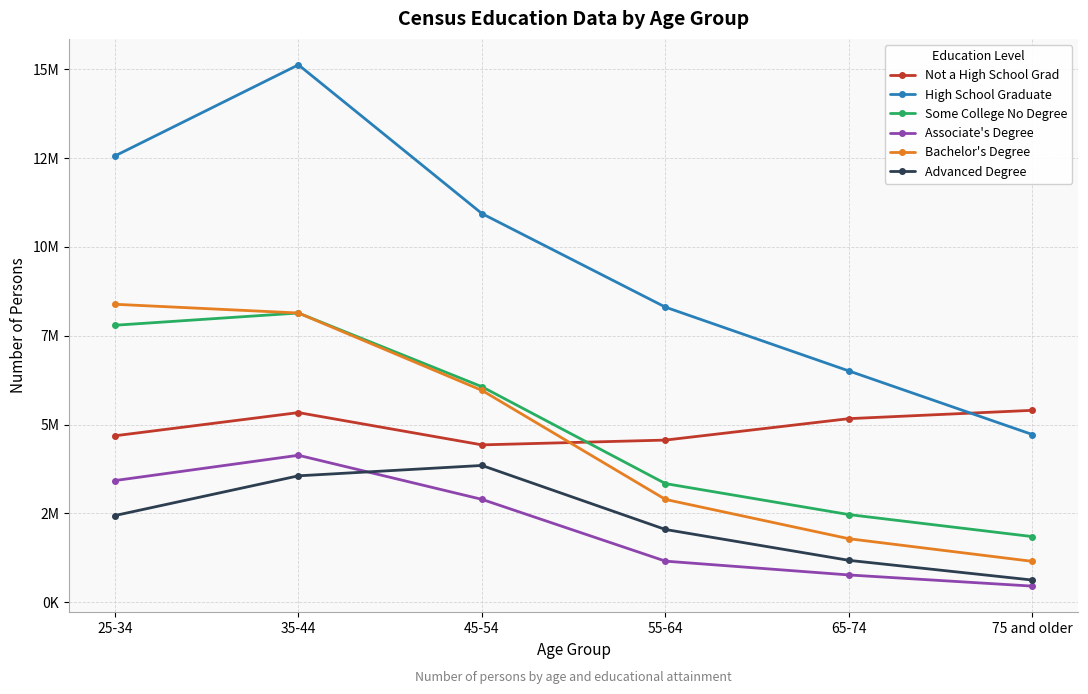

True or false: High School Graduate has more than 1 points higher than both neighbors.

False